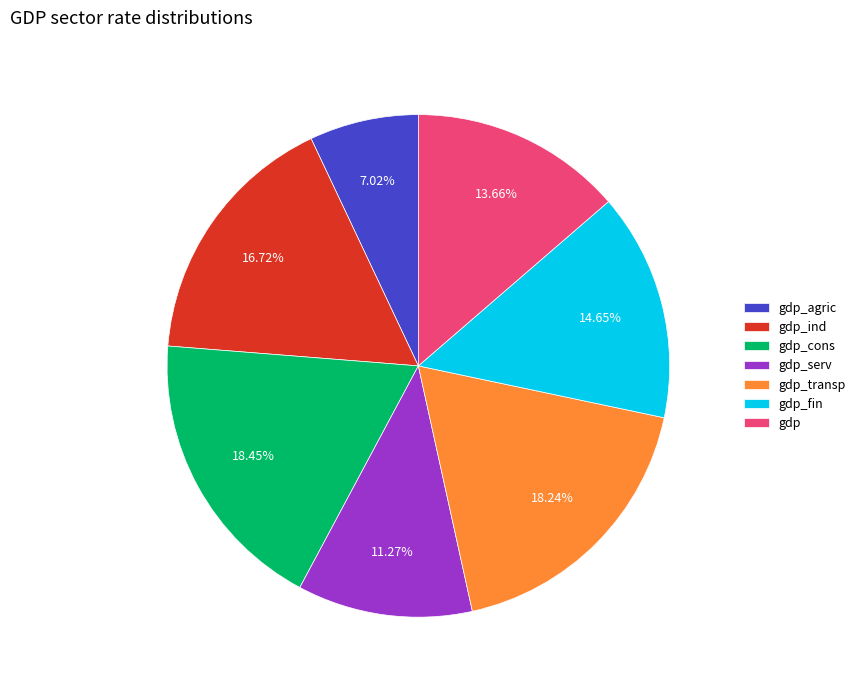

The gdp slice represents 24% of the pie. True or false?

False